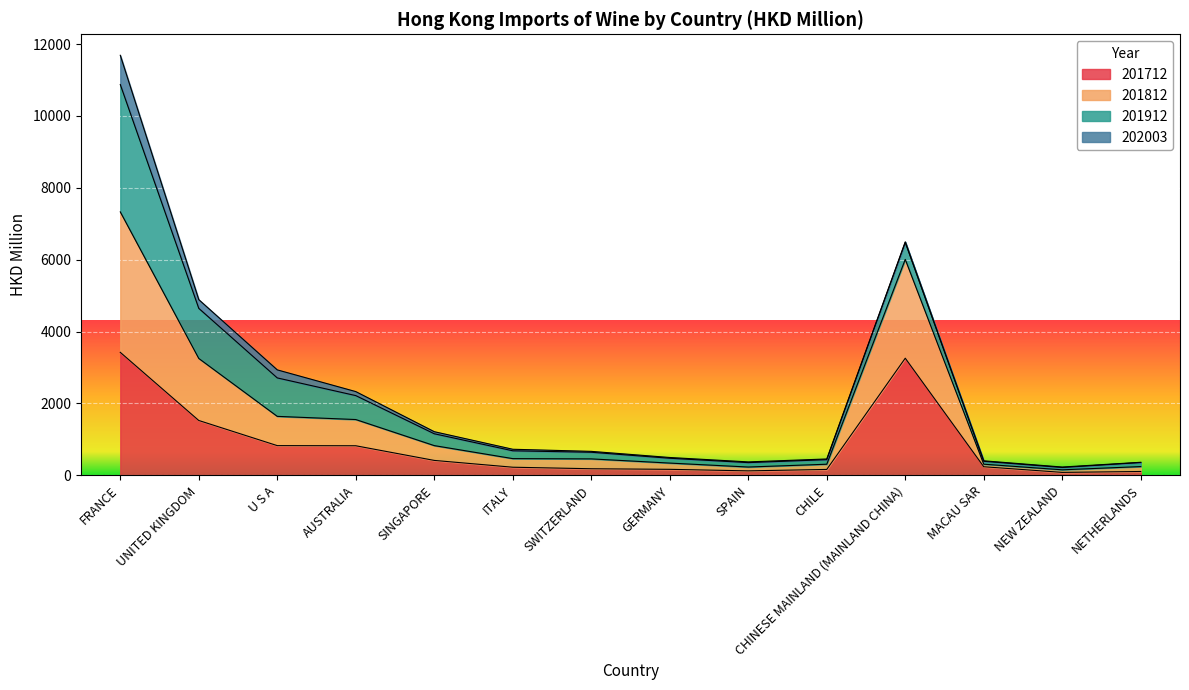

Where does the 201712 series first go above 239?

FRANCE